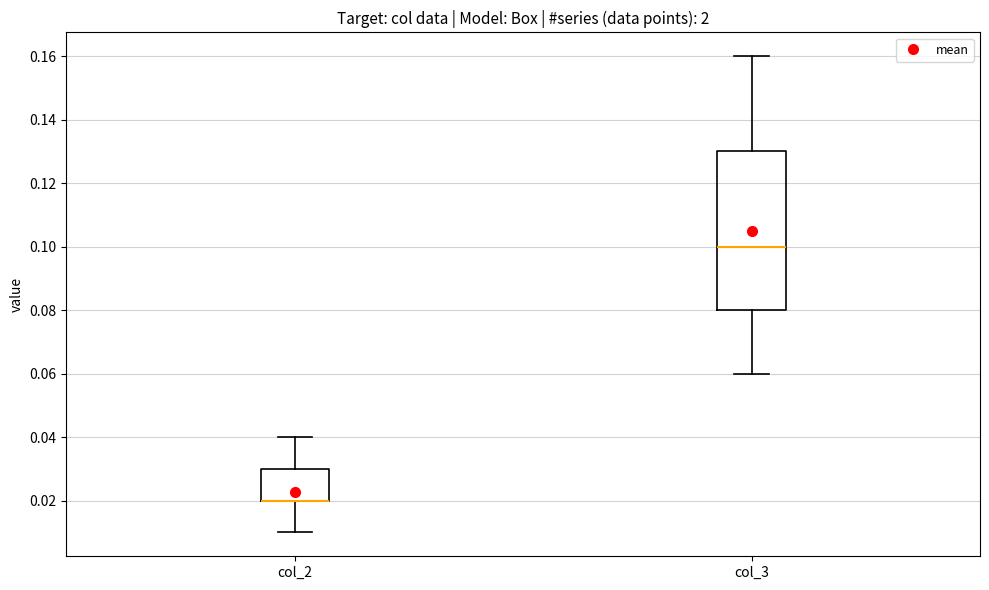

Where does the lower whisker of the box for col_2 end on the y-axis? The values are not printed on the chart, so give them approximately, as read against the axis.

0.01